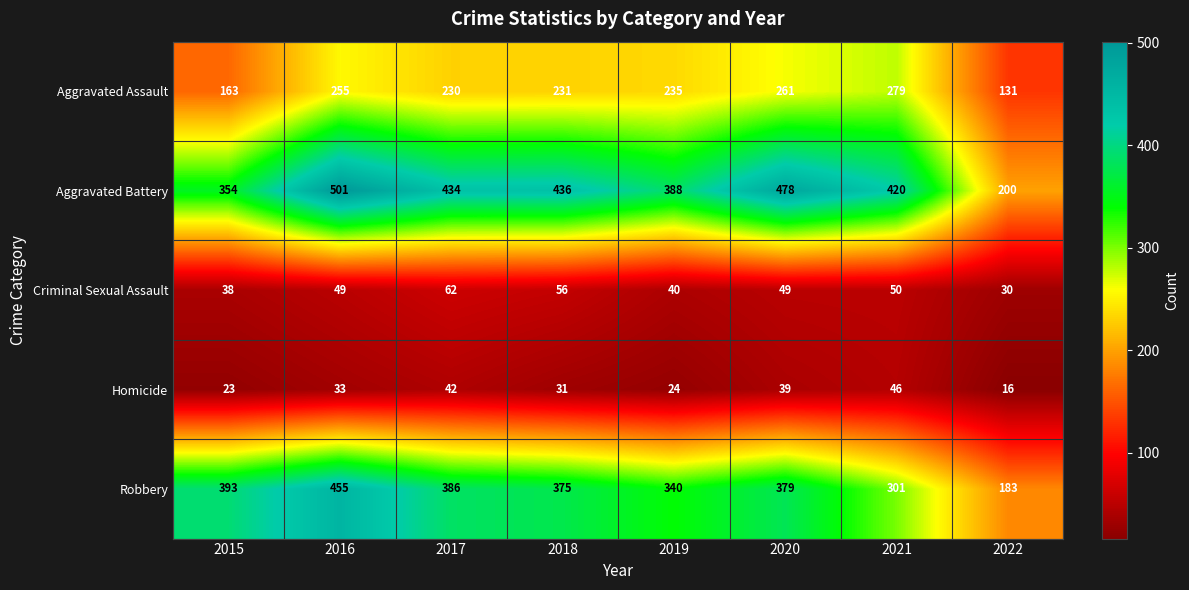

What is the difference between the second highest and second lowest values in the Aggravated Assault series?

98